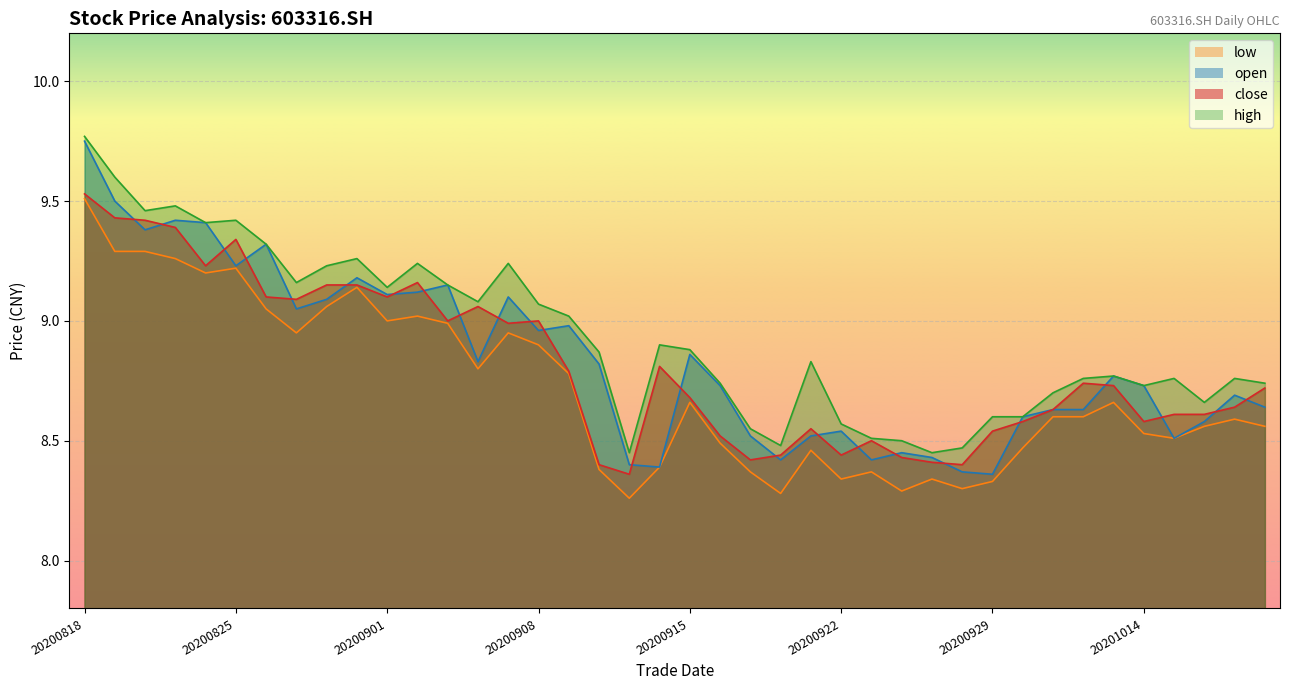

What is the sum of all open values?

353.6